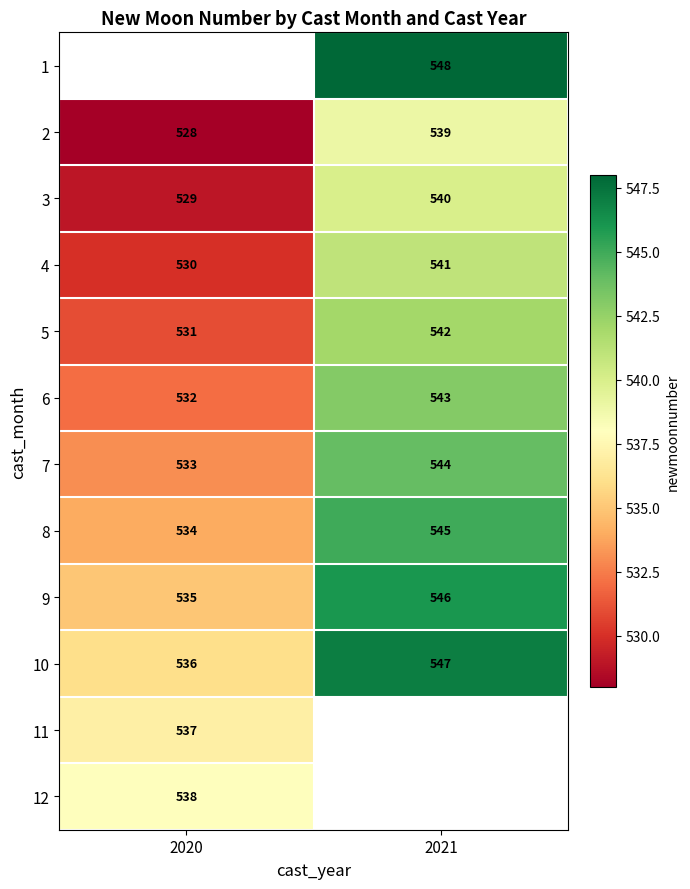

What is the approximate value of 7 at 2021?

544